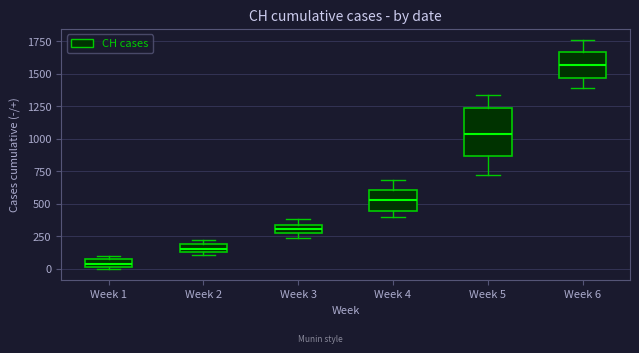

Where is the upper edge of the box for Week 4 on the y-axis? The values are not printed on the chart, so give them approximately, as read against the axis.

600